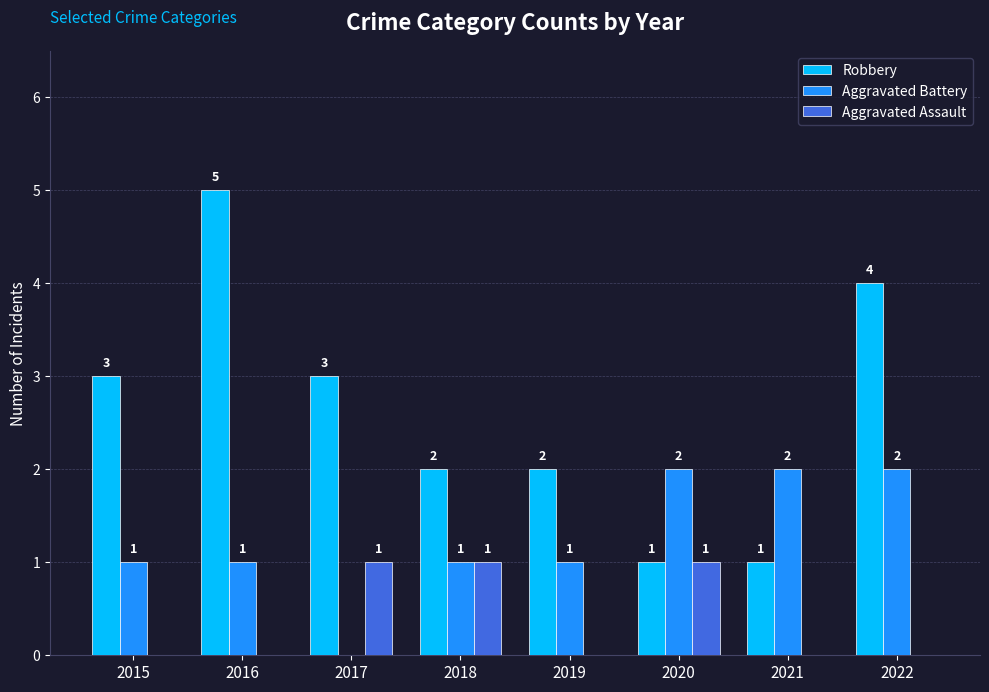

Is it true that Aggravated Battery equals 0 at 2017?

True